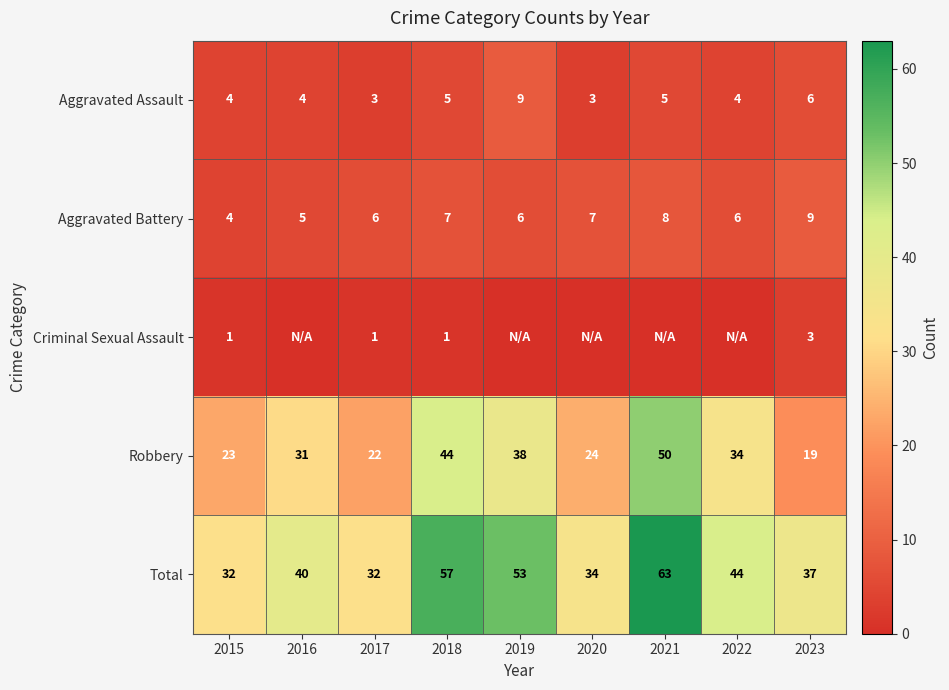

Rank the categories by Robbery value from lowest to highest.

2023, 2017, 2015, 2020, 2016, 2022, 2019, 2018, 2021